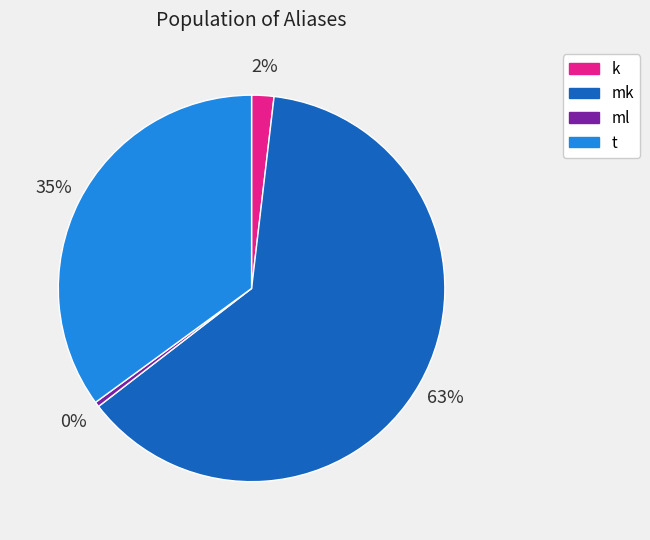

Is it true that k is 2% of the pie?

True